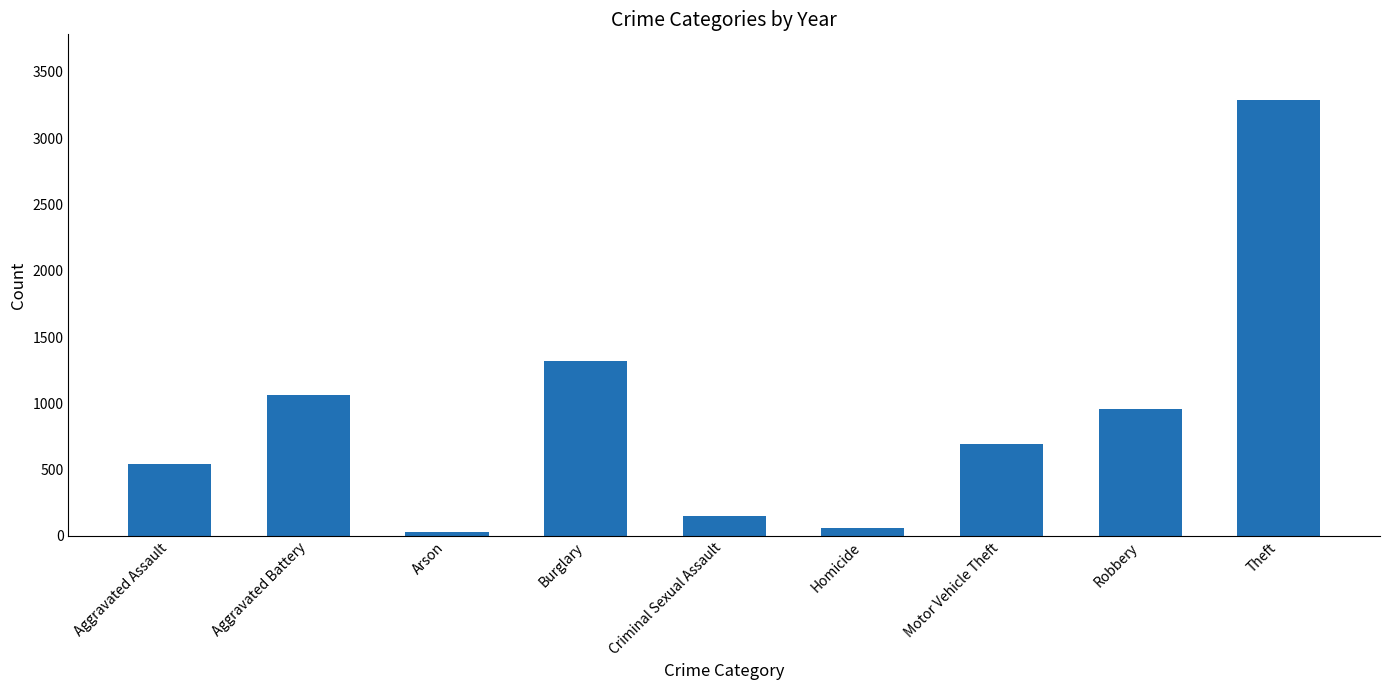

What is the change in value from Aggravated Battery to Burglary?

+252